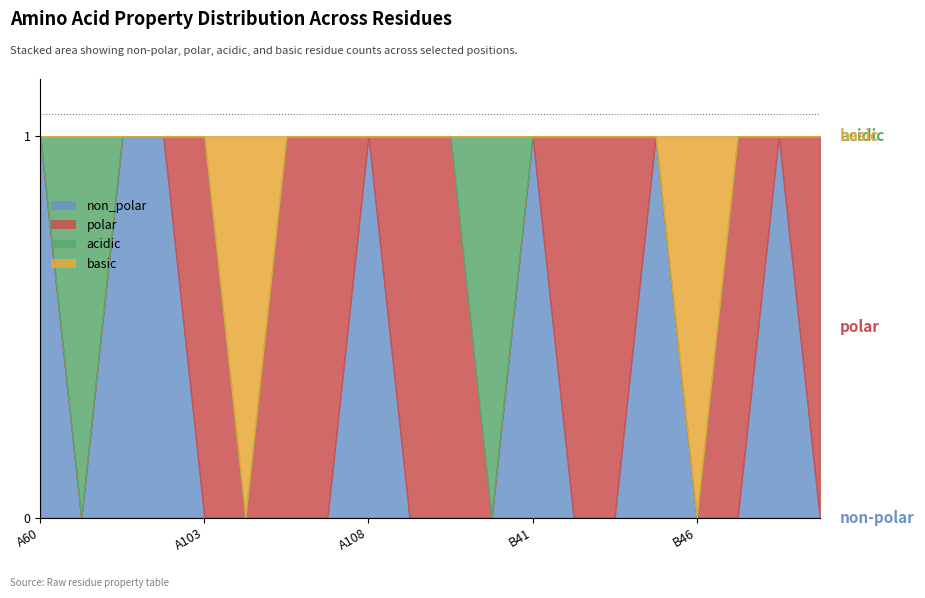

Which series has the largest range (max minus min)?

non_polar